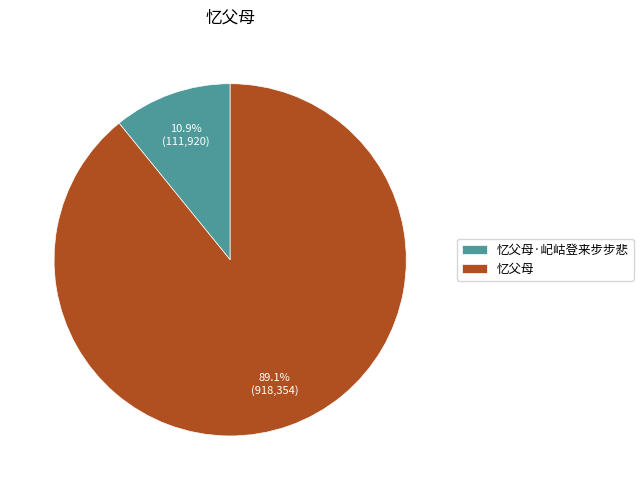

Does any single category account for the majority?

Yes